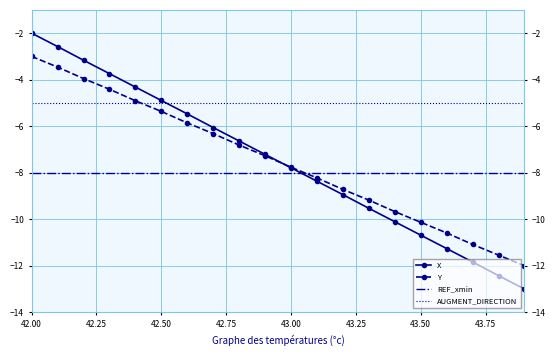

What is the maximum value for X?

-2.0